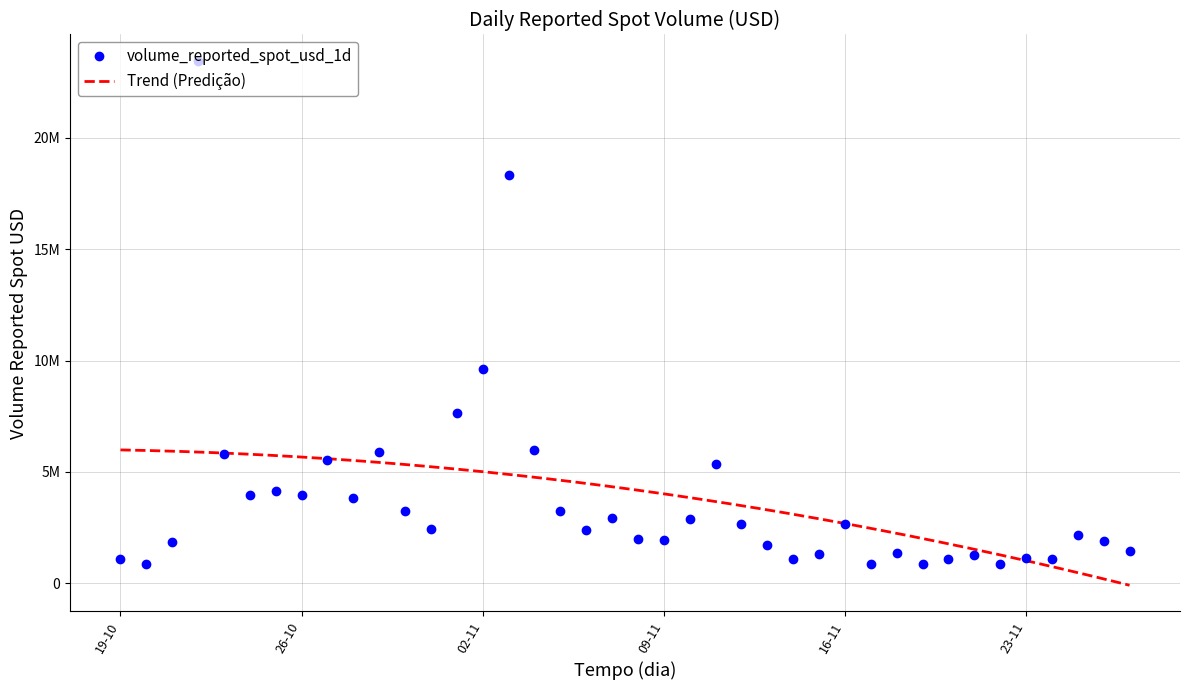

Is it true that the value at 2021-11-08 is 3100602.5?

False